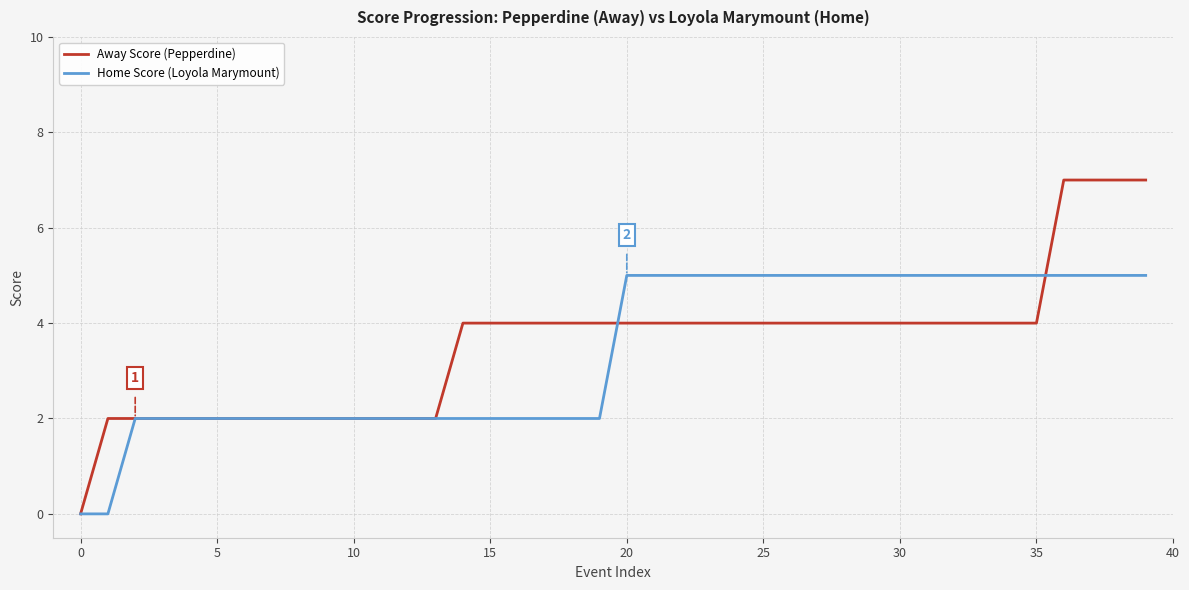

What is the greatest value displayed?

7